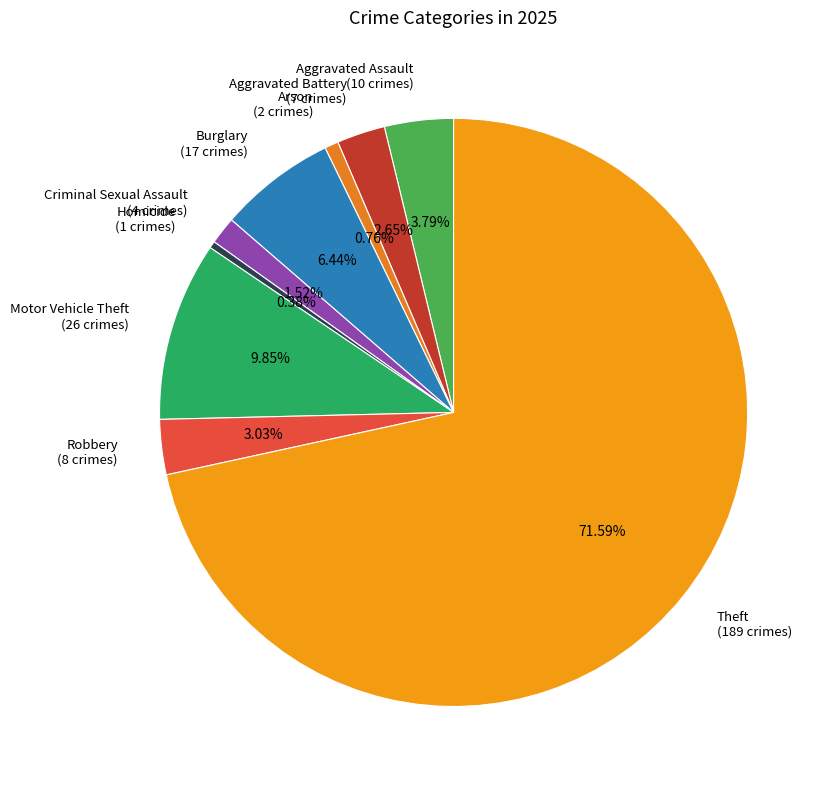

Count the number of slices in the pie.

9